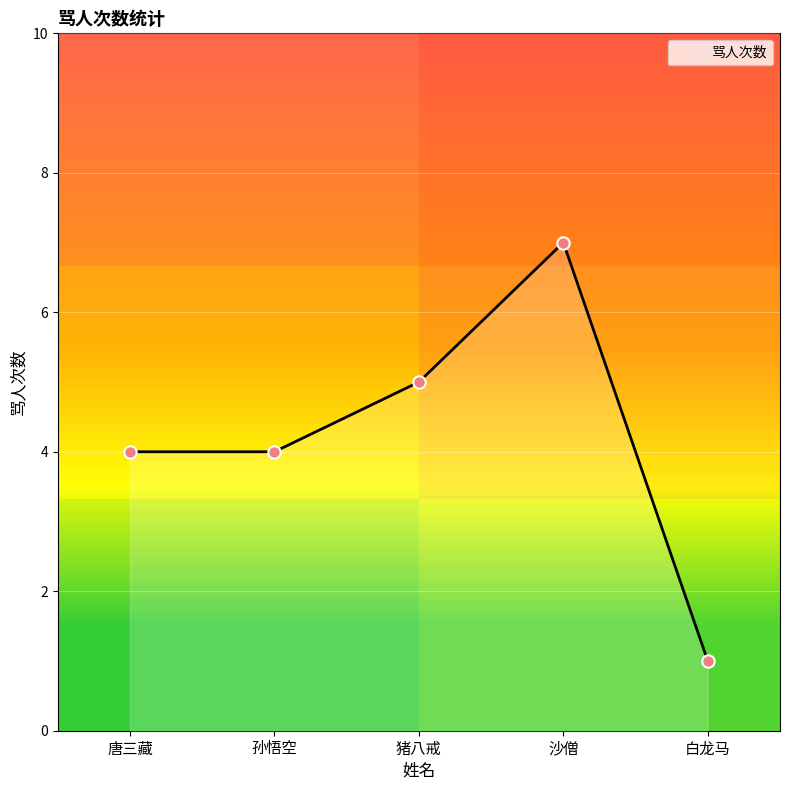

Which has a higher value, 猪八戒 or 沙僧?

沙僧